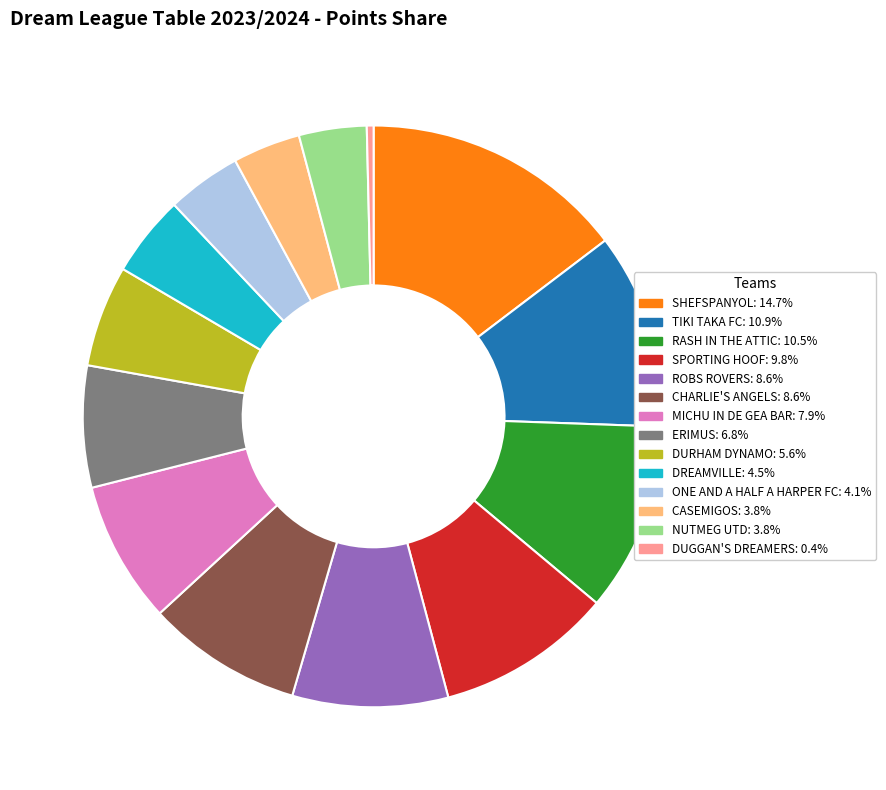

Does SPORTING HOOF represent more than half of the total?

No